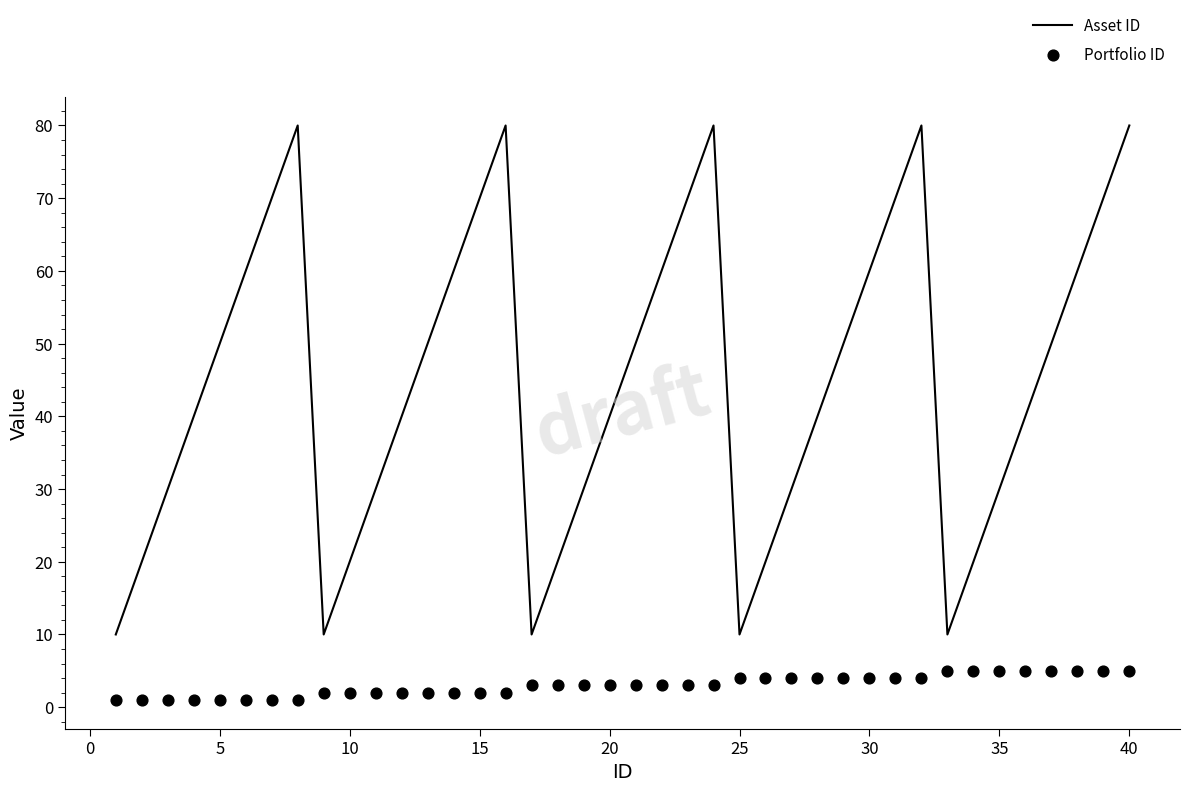

What are all the series names shown in the legend?

Asset ID, Portfolio ID